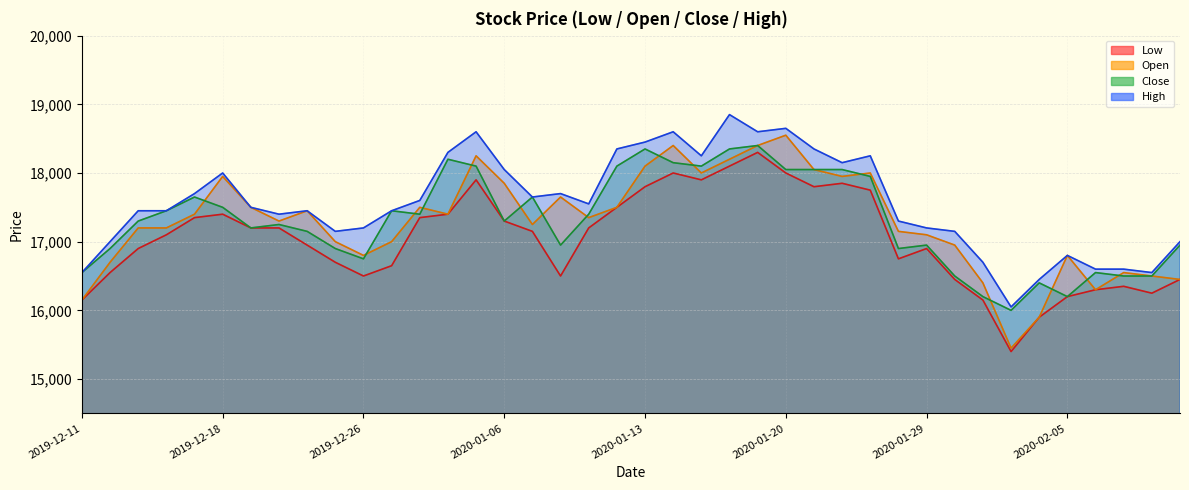

What is the greatest value displayed?

18850